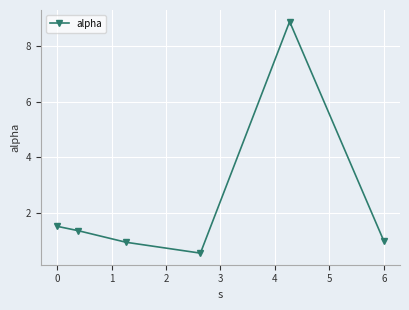

Reading right to left, list all the values displayed in this chart.

1.0	8.9	0.6	0.9	1.4	1.5